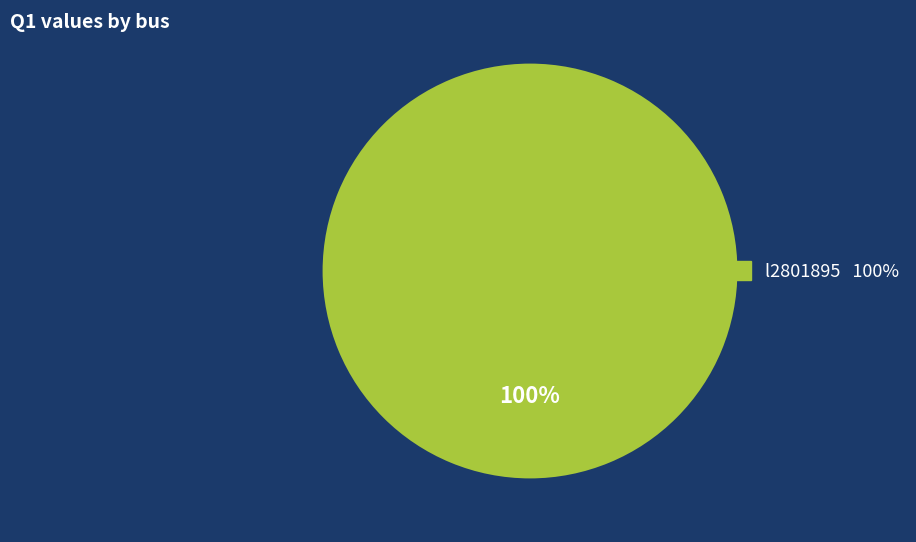

How many segments does this pie chart have?

1